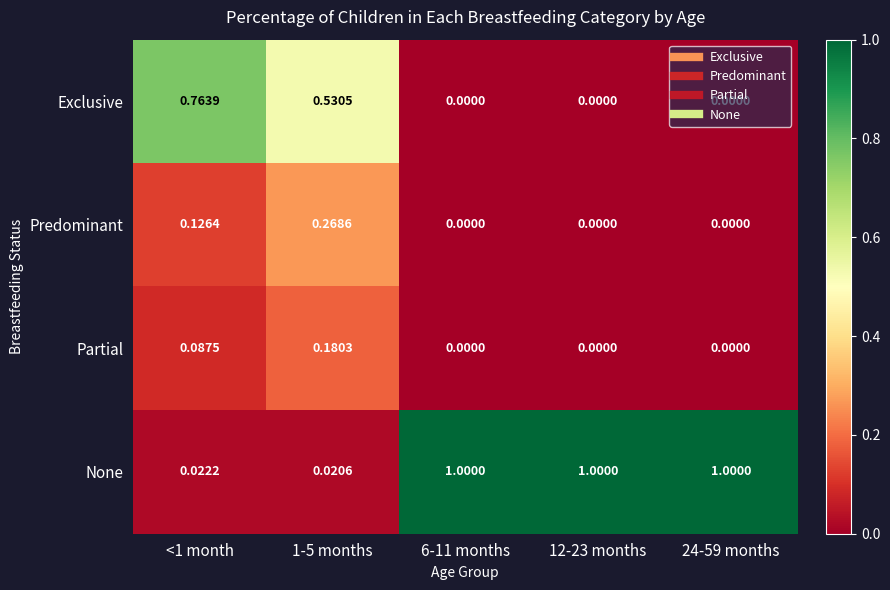

How many data points in Partial are above 0?

2